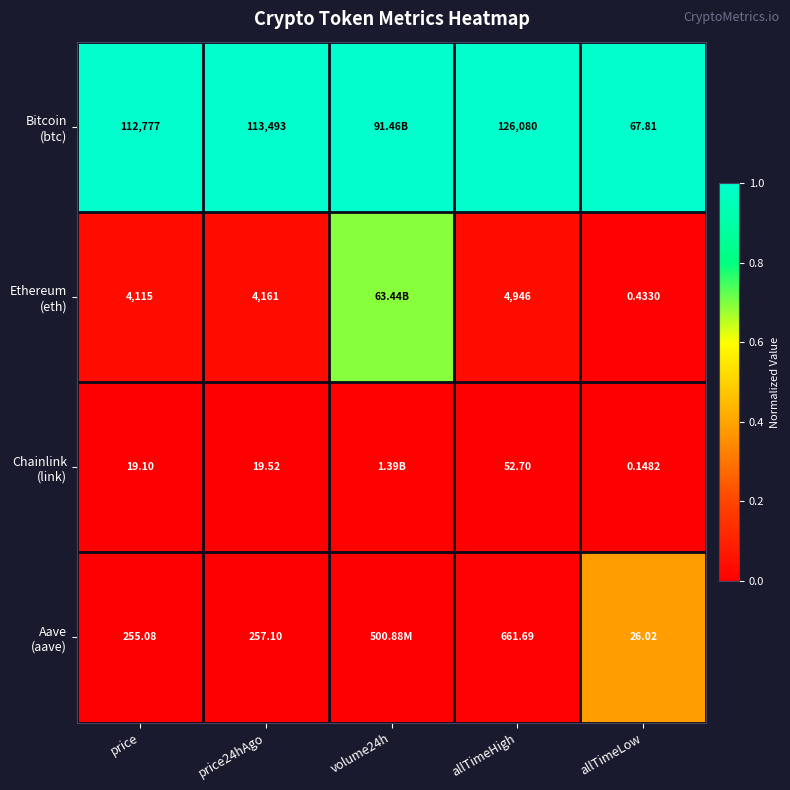

At allTimeLow, list the series in order from largest to smallest.

Bitcoin (btc), Aave (aave), Ethereum (eth), Chainlink (link)